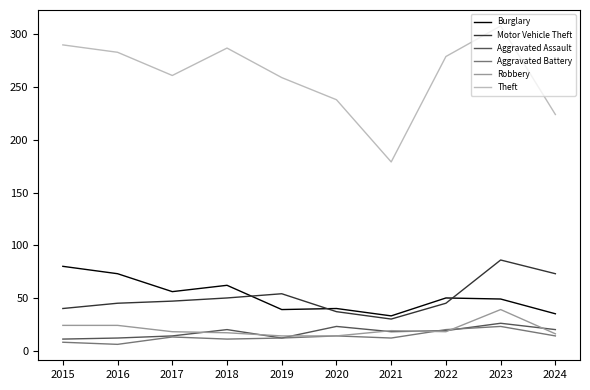

Which category has the highest value in the Motor Vehicle Theft series?

2023